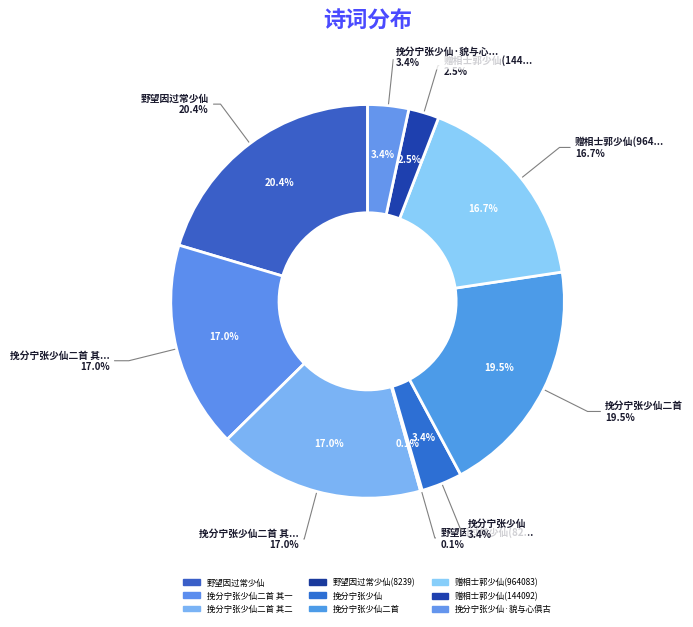

Rank the categories by value from lowest to highest.

野望因过常少仙(8239), 赠相士郭少仙(144092), 挽分宁张少仙, 挽分宁张少仙·貌与心俱古, 赠相士郭少仙(964083), 挽分宁张少仙二首 其二, 挽分宁张少仙二首 其一, 挽分宁张少仙二首, 野望因过常少仙